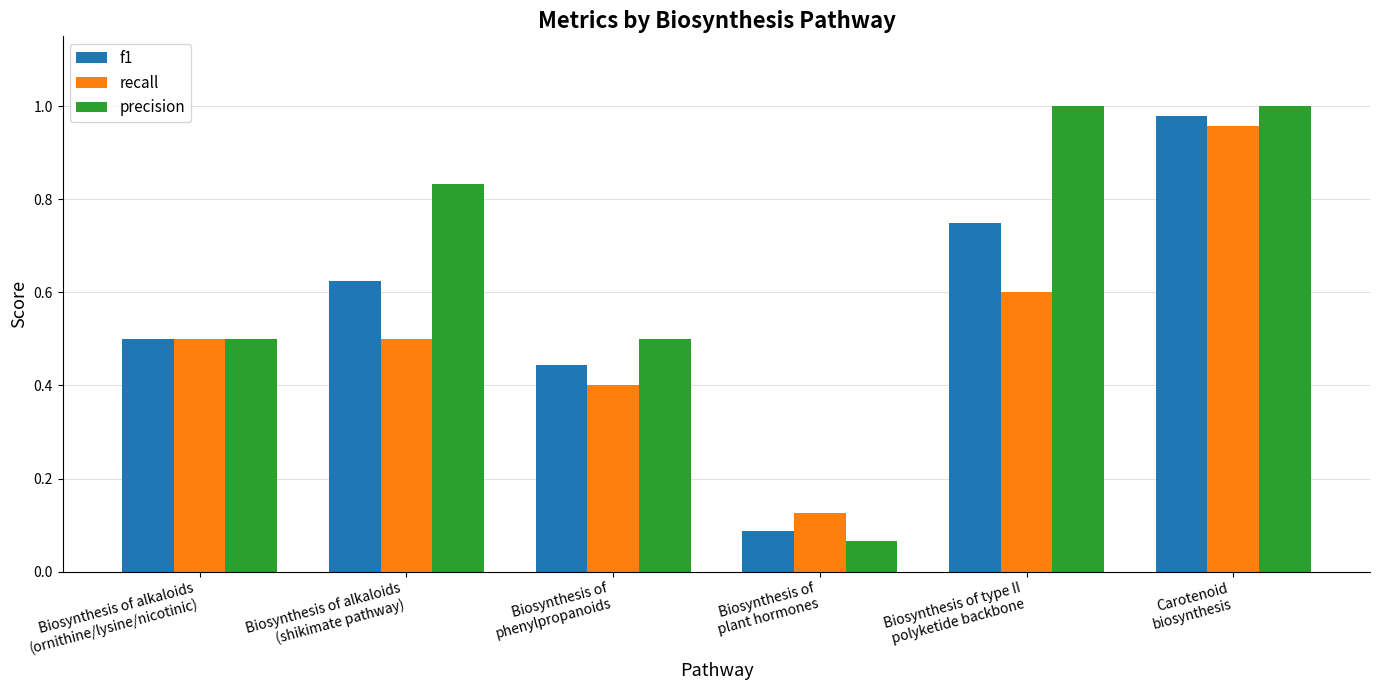

Does the chart contain any negative values?

No